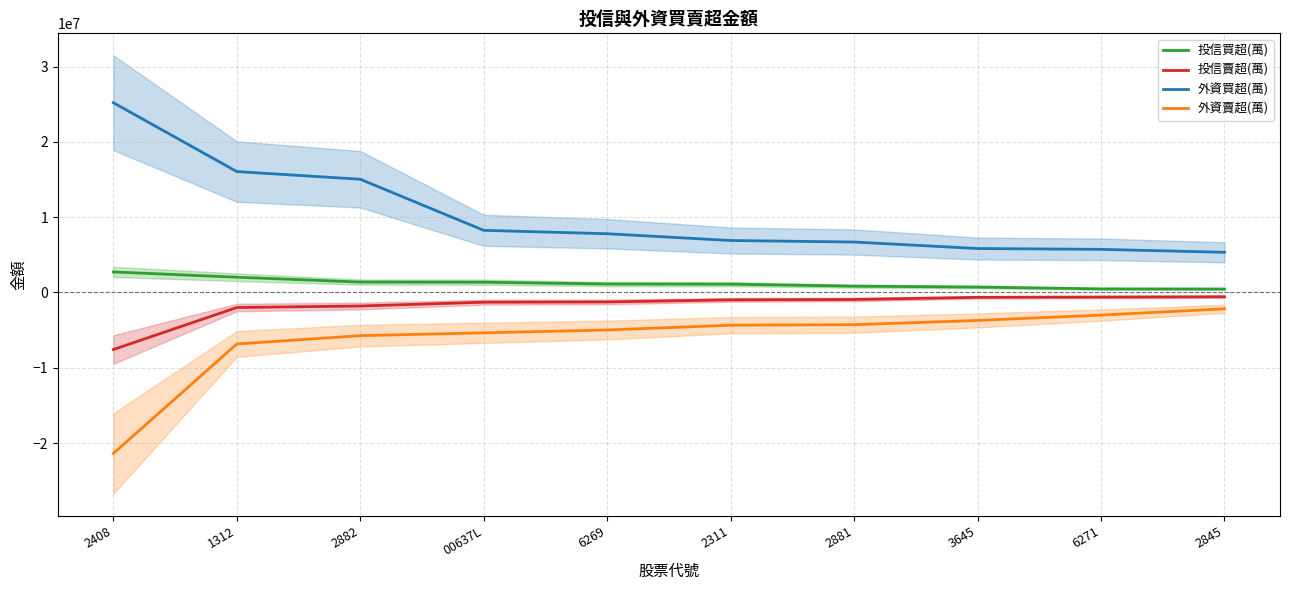

What is the total value across all series at 2881?

2313000